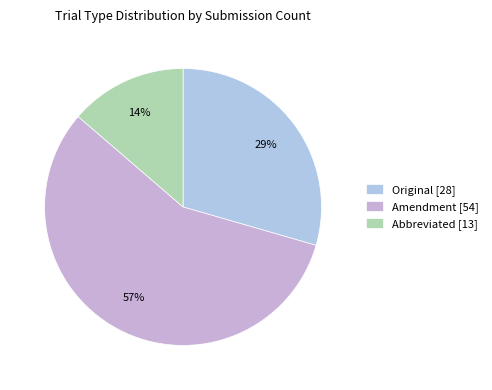

To the nearest percent, what is the combined percentage of Amendment and Original?

86%